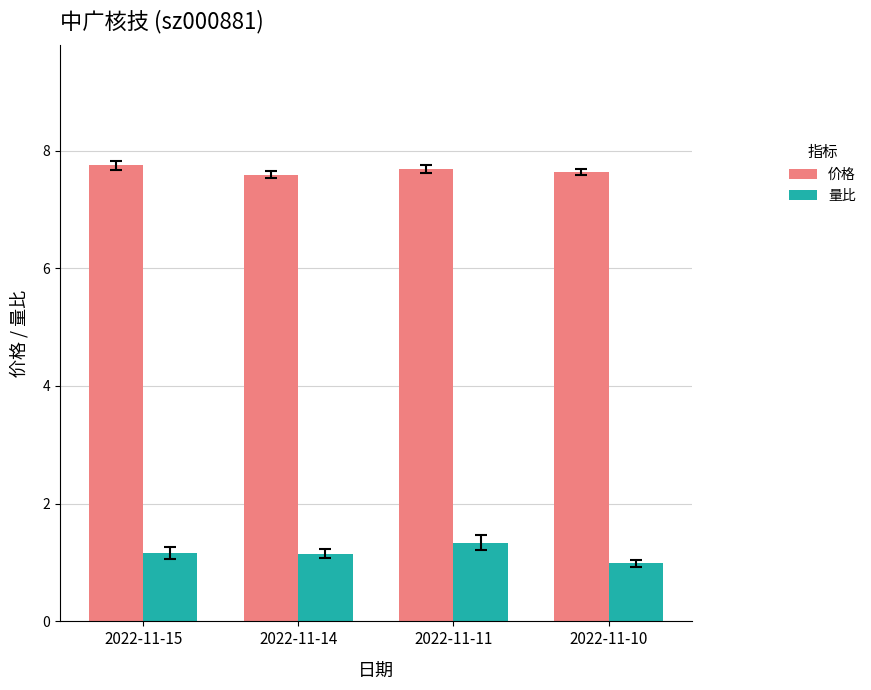

Are the bars horizontal?

No